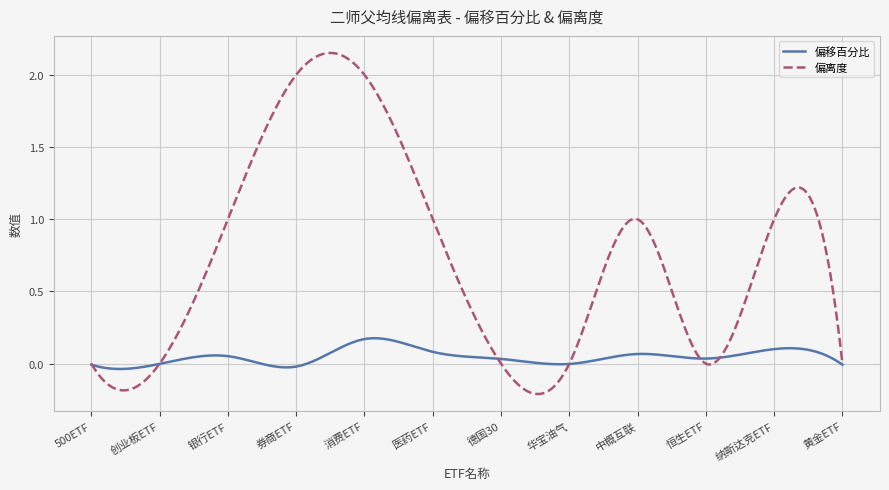

Rank the series by their maximum value, from highest to lowest.

偏离度, 偏移百分比